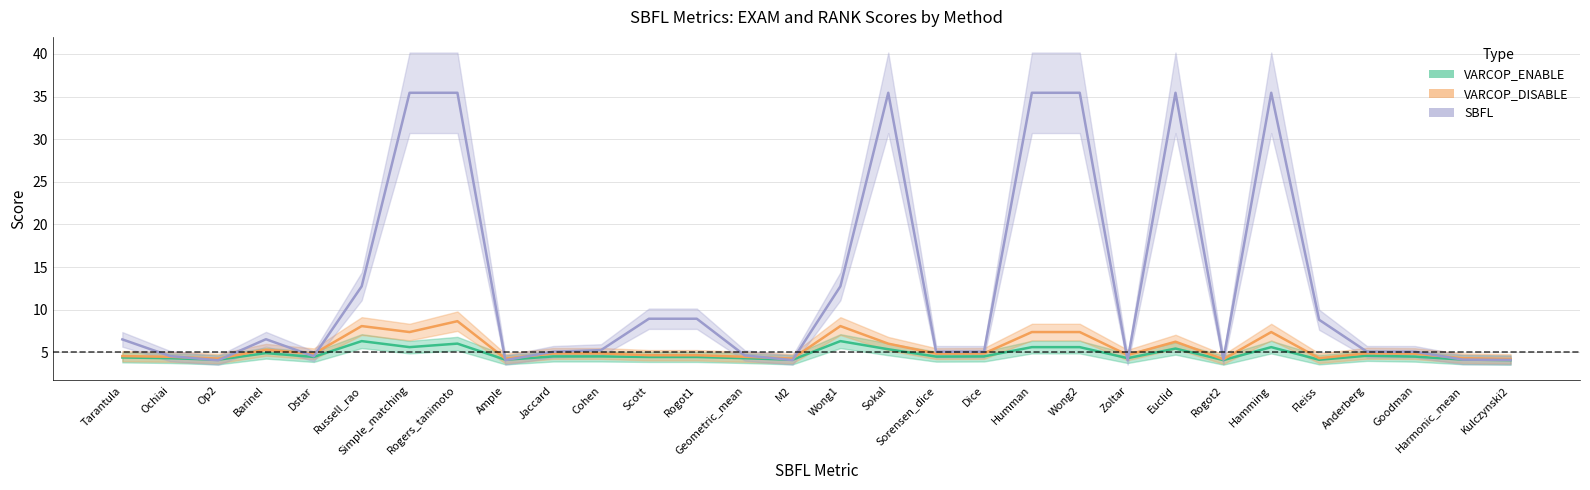

How many interior local peaks does the VARCOP_DISABLE (RANK) series have?

7